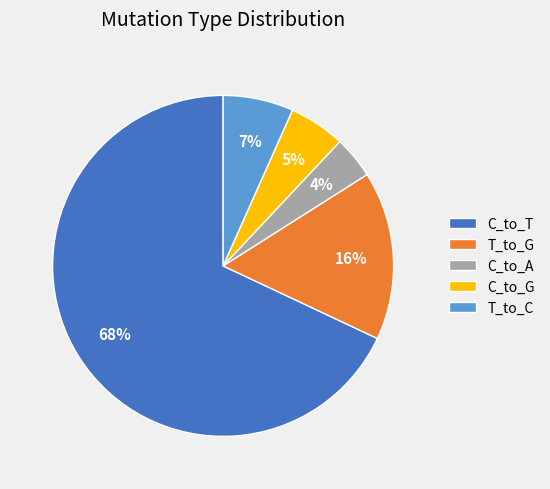

Rank the categories by value from highest to lowest.

C_to_T, T_to_G, T_to_C, C_to_G, C_to_A